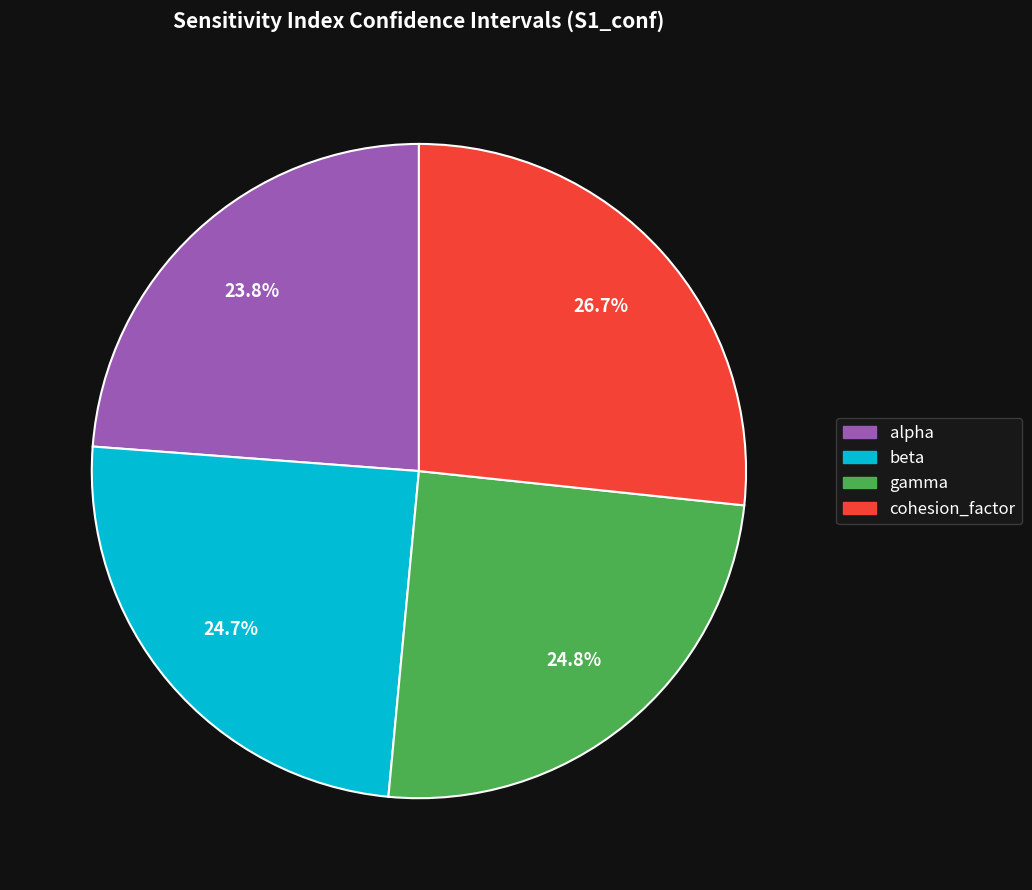

How many segments does this pie chart have?

4